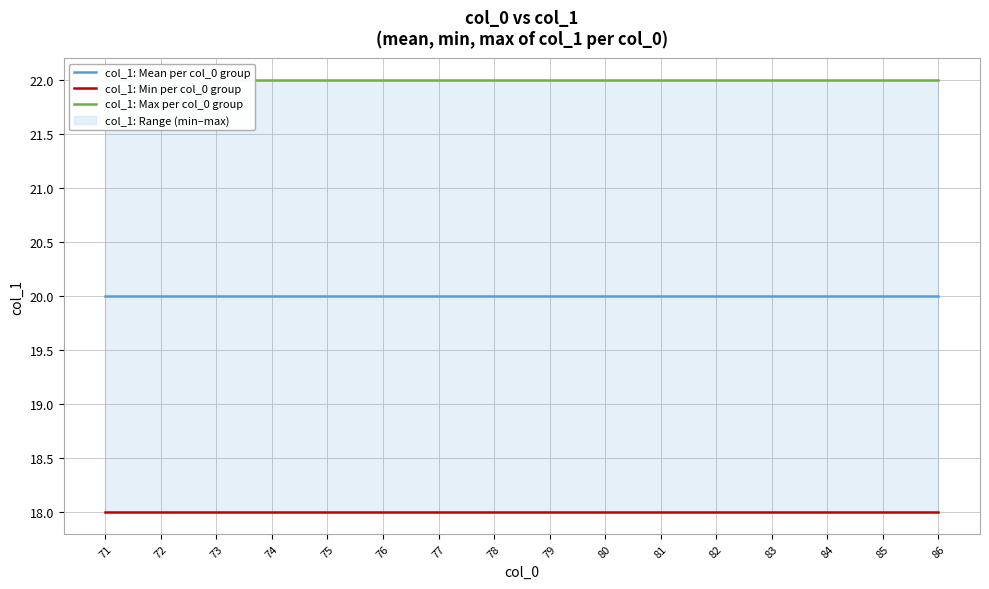

Is it true that col_1: Max per col_0 group equals 22 at 71?

True